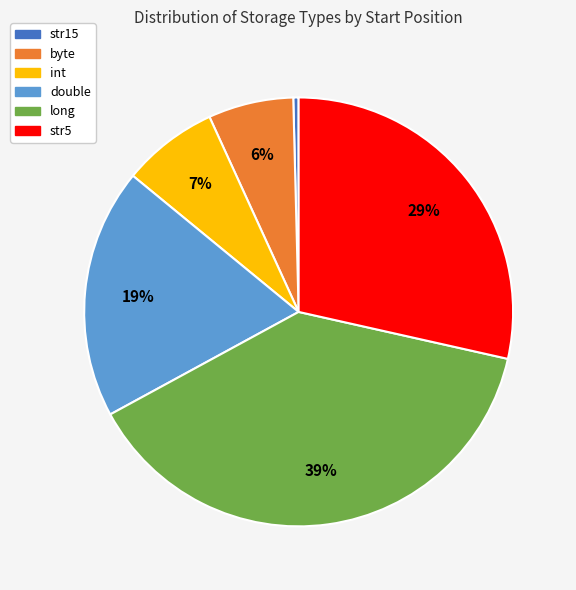

Is the sum of double and str5 greater than half?

No